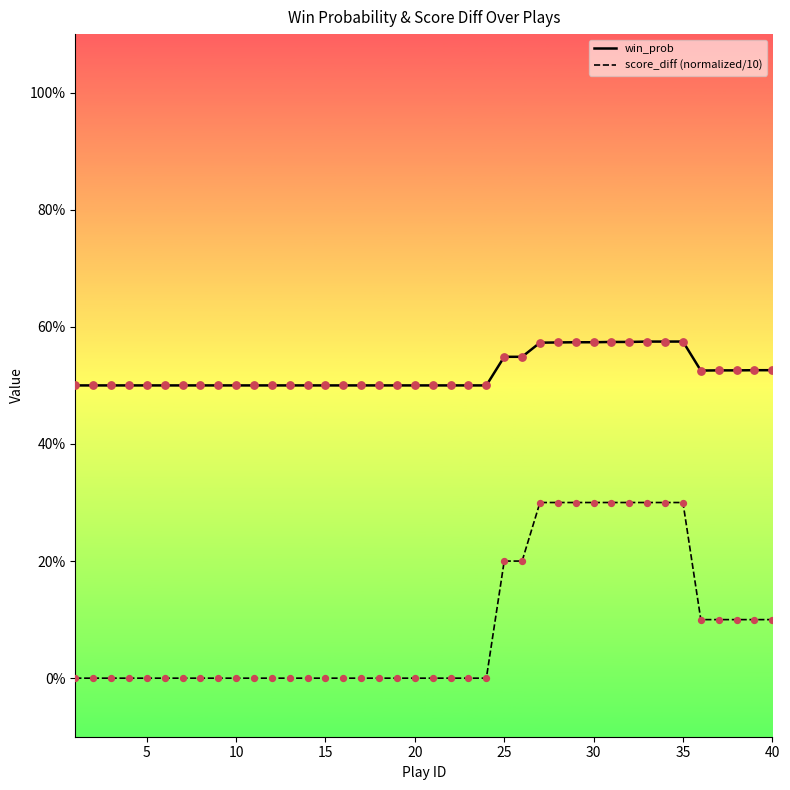

Is this an area chart (filled region under the line)?

No